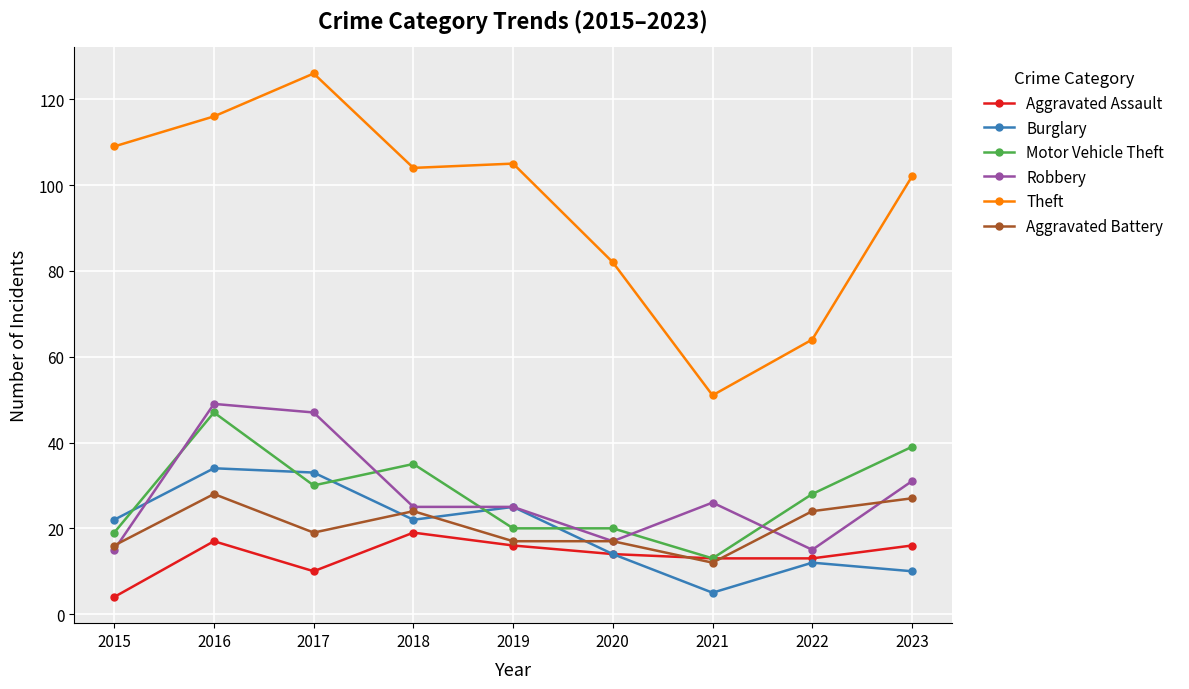

Which series has the largest range (max minus min)?

Theft